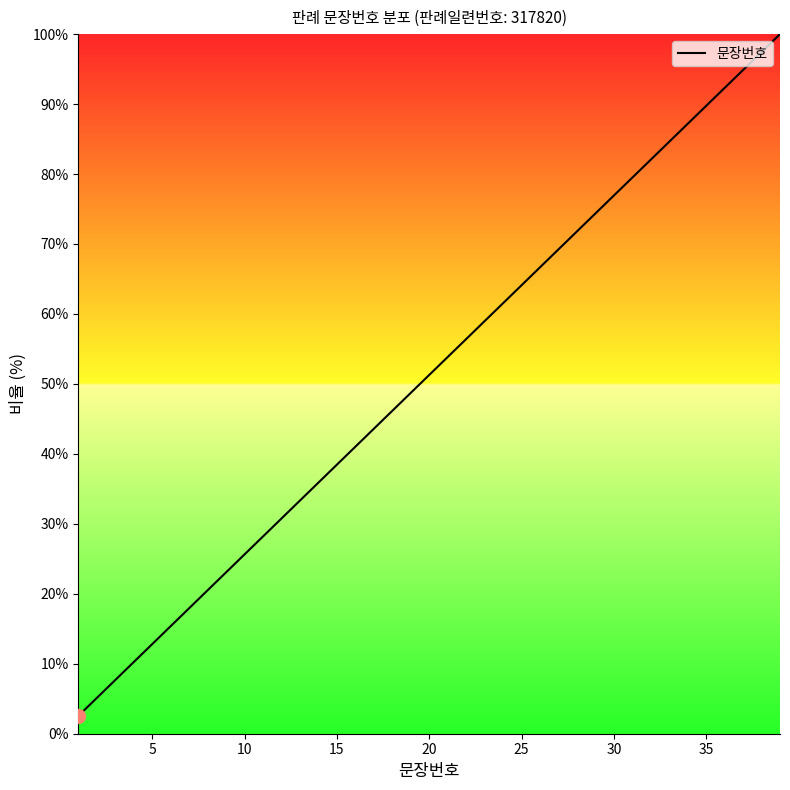

What is the average value?

51.3